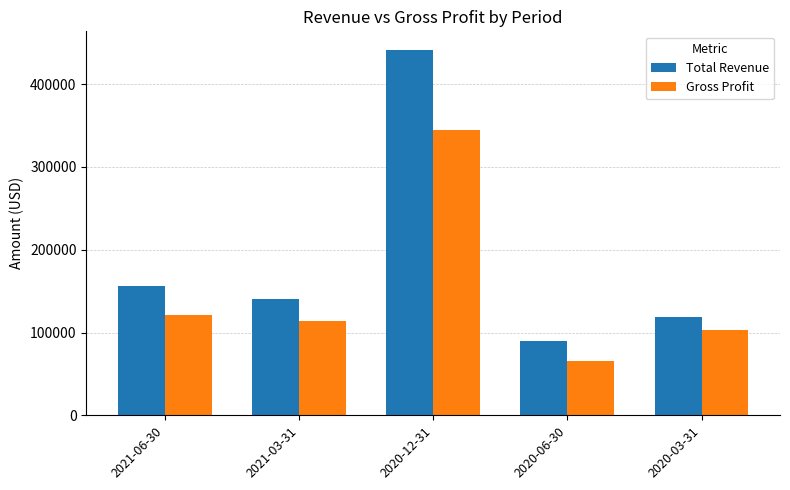

Where is Total Revenue nearest to the value 265700?

2021-06-30